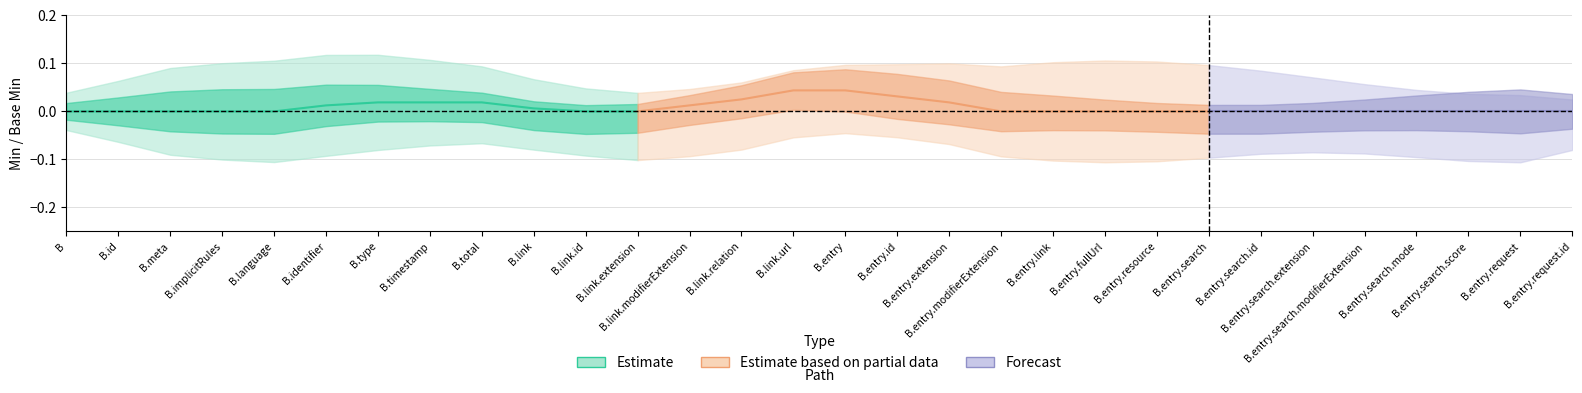

Is the value of Estimate_upper2 at Bundle.entry.search.modifierExtension greater than the value of Estimate_upper1 at Bundle.entry.extension?

No